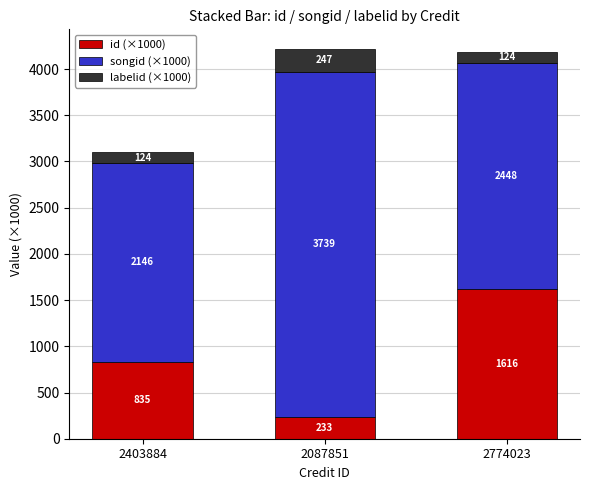

Does the chart contain any negative values?

No